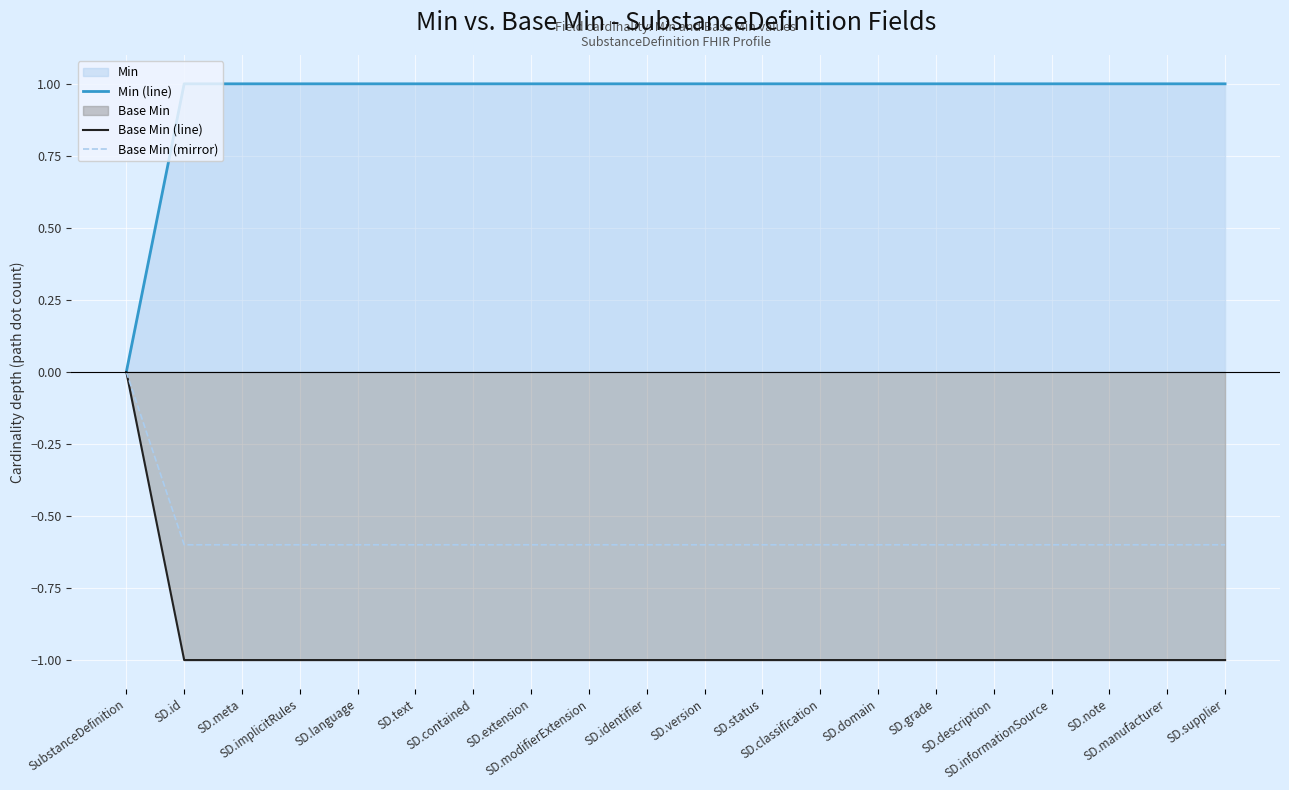

At how many categories does at least one series exceed 0?

19